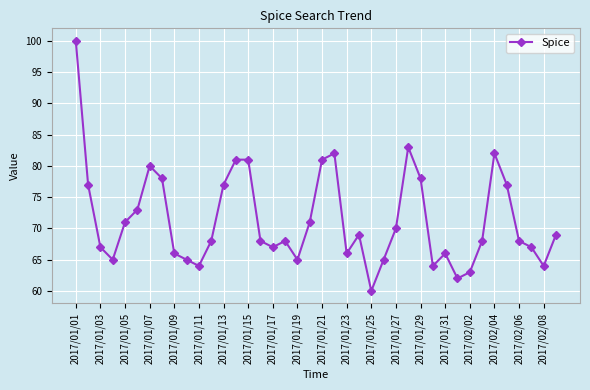

What is the smallest value displayed?

60